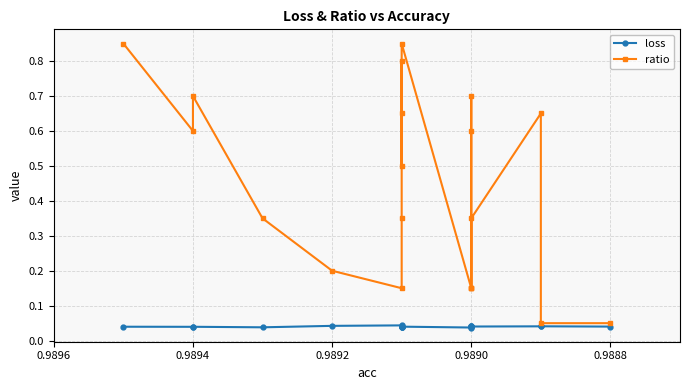

True or false: ratio has a value of 0.4 at 0.9894.

False